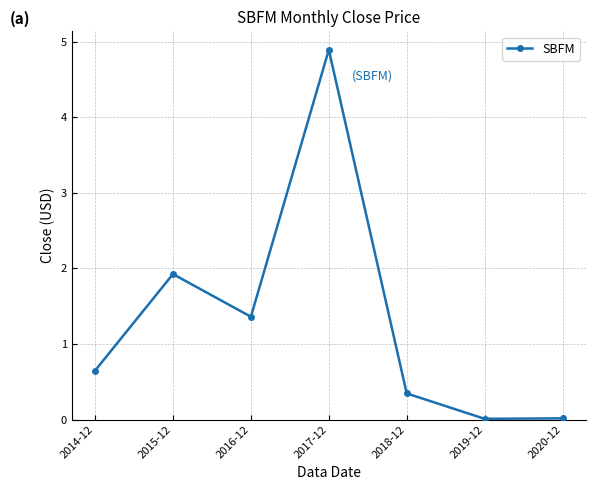

Between 2020-12 and 2015-12, which is larger?

2015-12